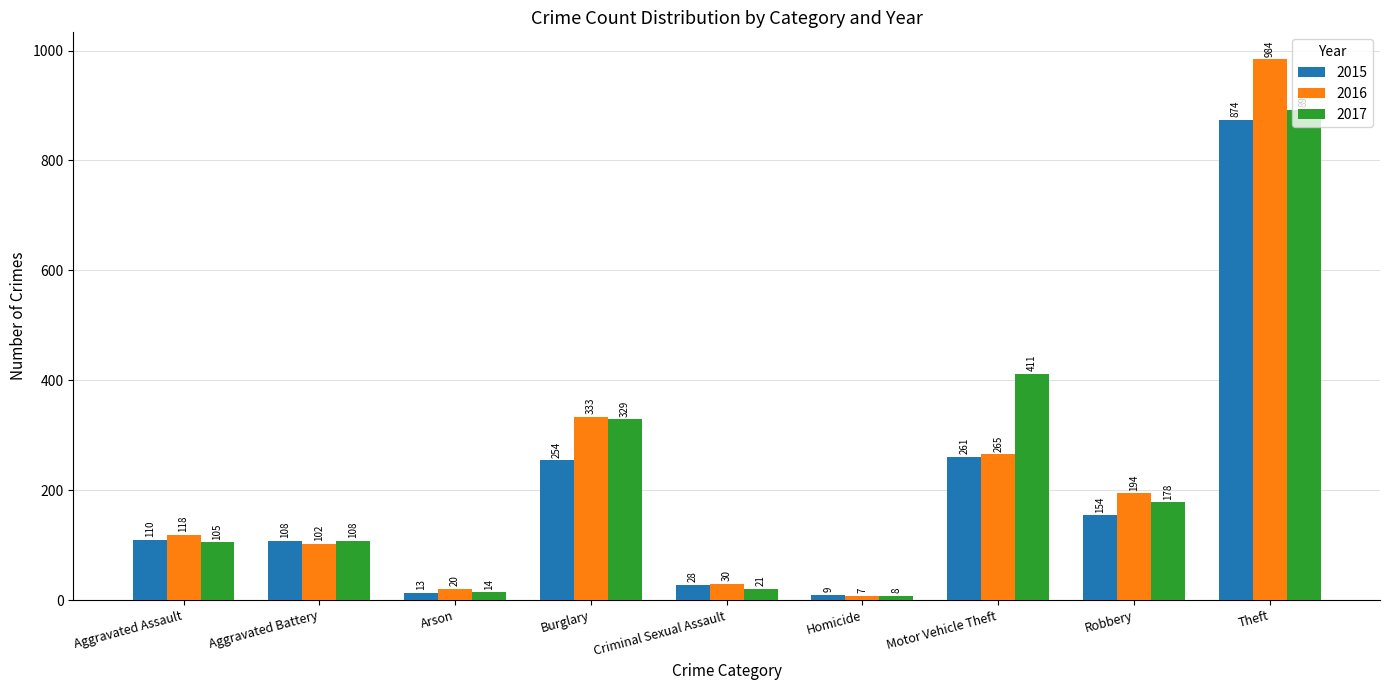

What is the difference between the maximum and minimum values in the 2015 series?

865